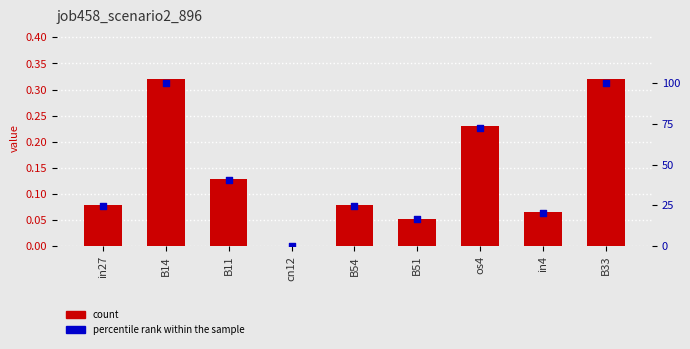

Which series has the largest total across all categories?

percentile rank within the sample